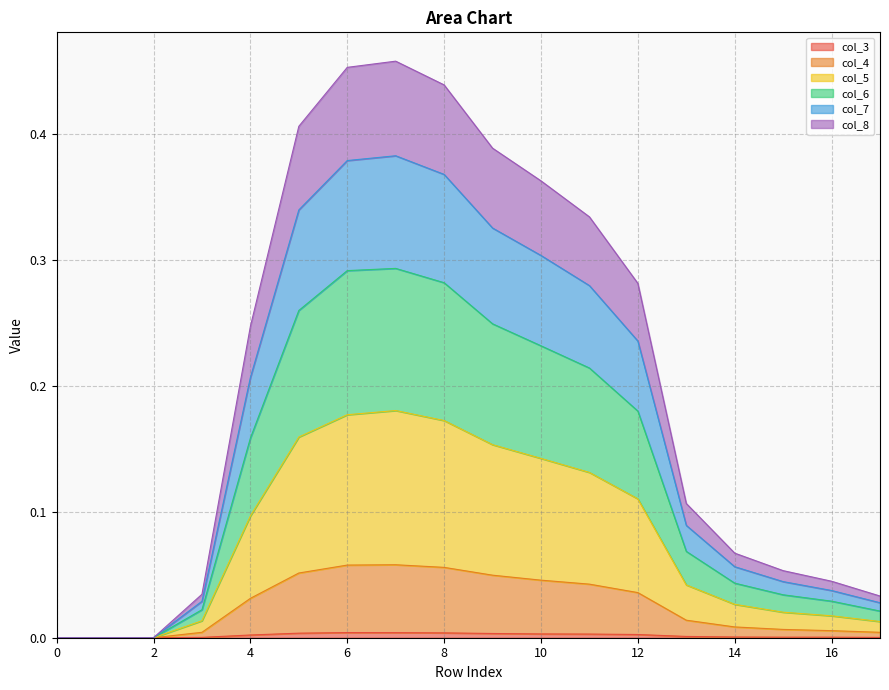

How many values in col_5 are above zero?

15